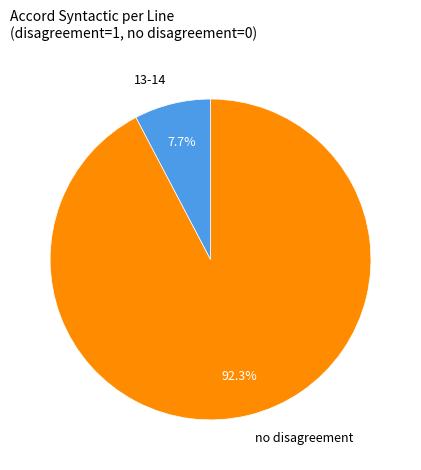

Is there any slice that represents more than half of the pie?

Yes